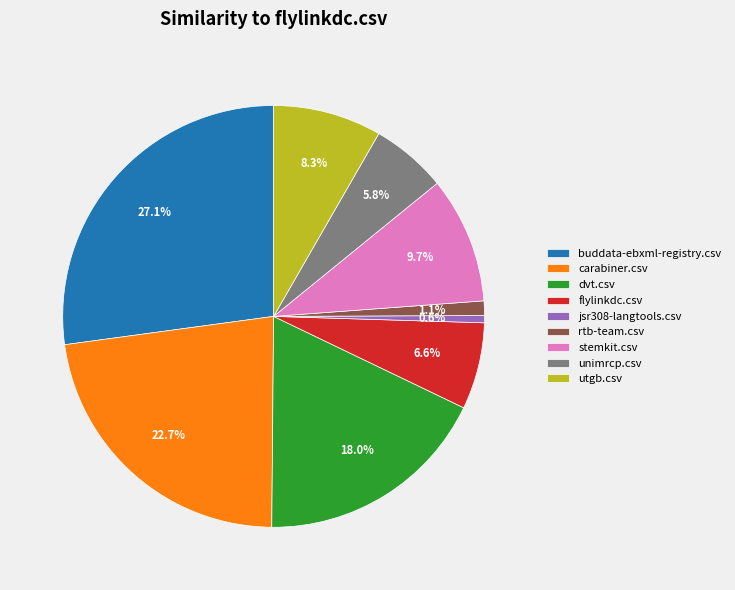

Rank the categories by value from highest to lowest.

buddata-ebxml-registry.csv, carabiner.csv, dvt.csv, stemkit.csv, utgb.csv, flylinkdc.csv, unimrcp.csv, rtb-team.csv, jsr308-langtools.csv